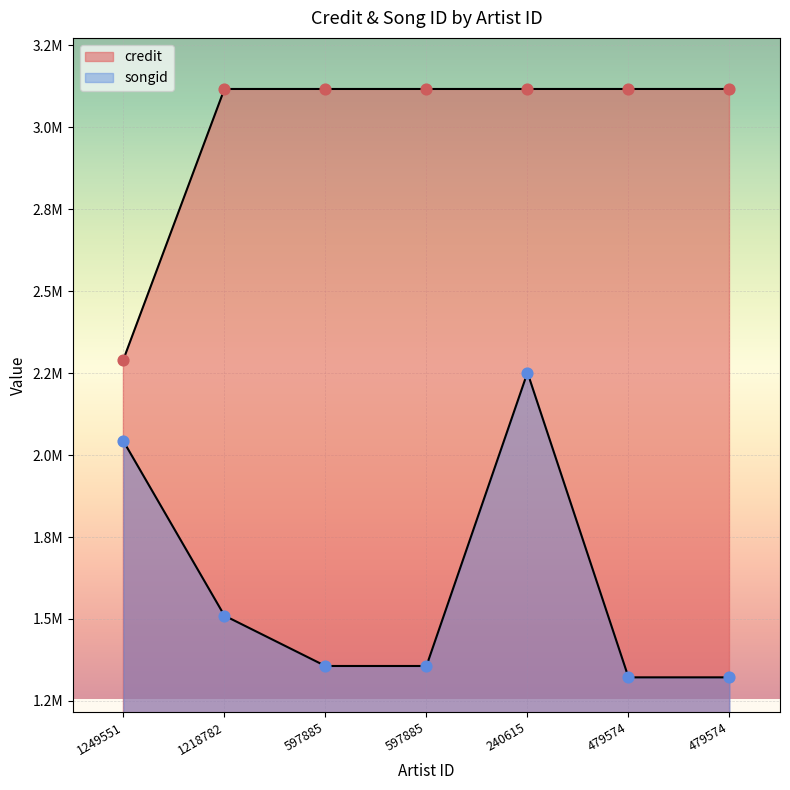

Which series contains the highest Y value?

credit